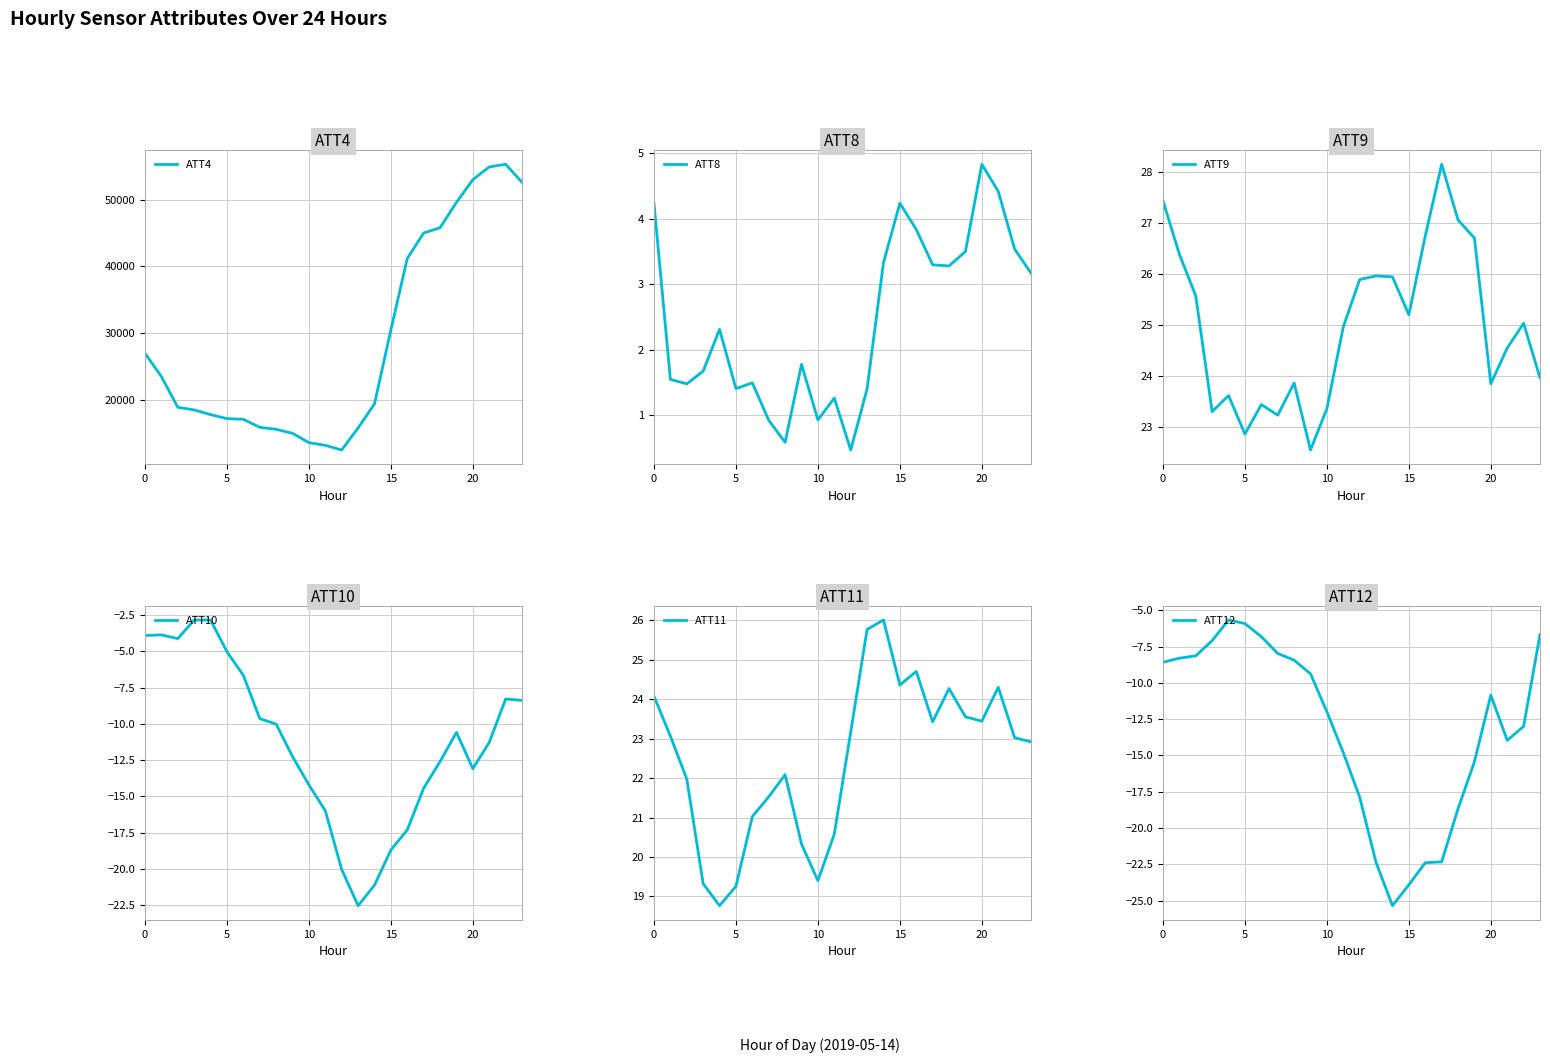

What is the difference between the ATT9 values at 5 and 15?

2.3